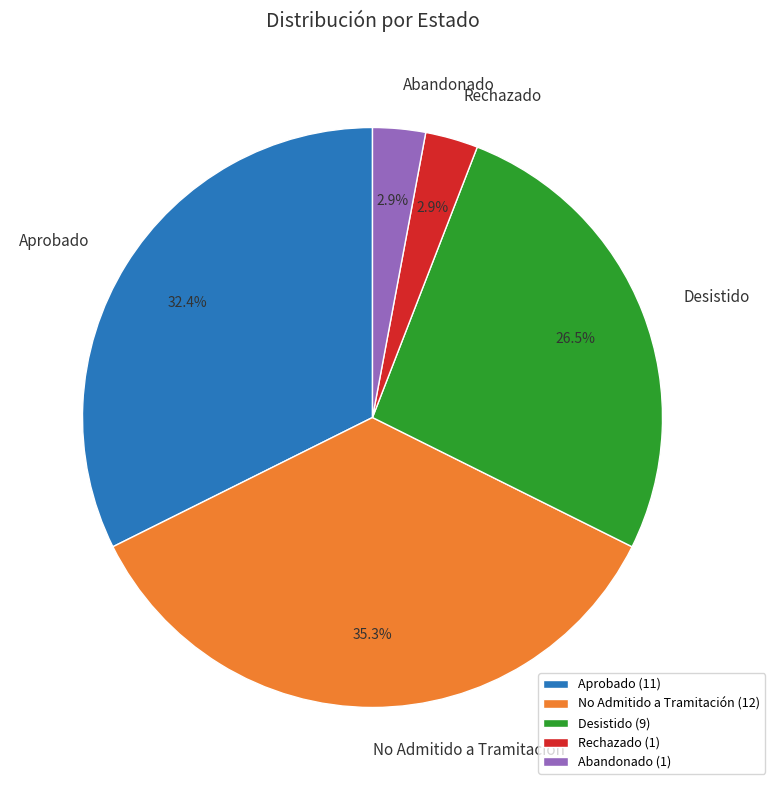

Does any single category account for the majority?

No